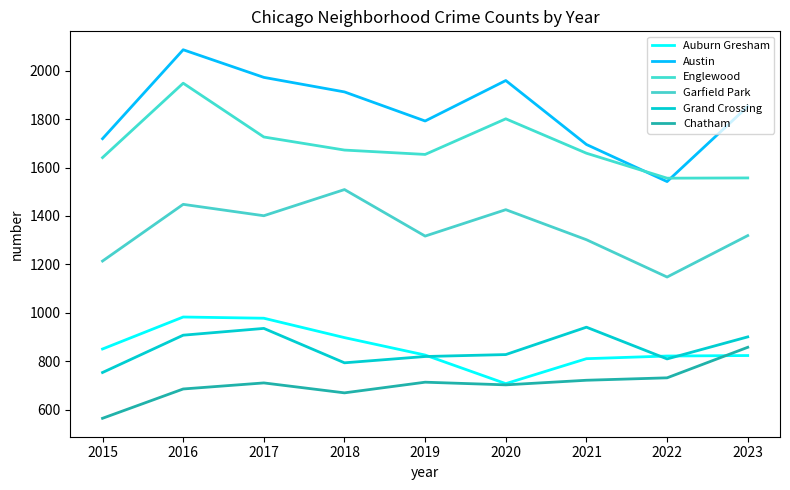

At which category does Chatham reach its first local valley?

2018